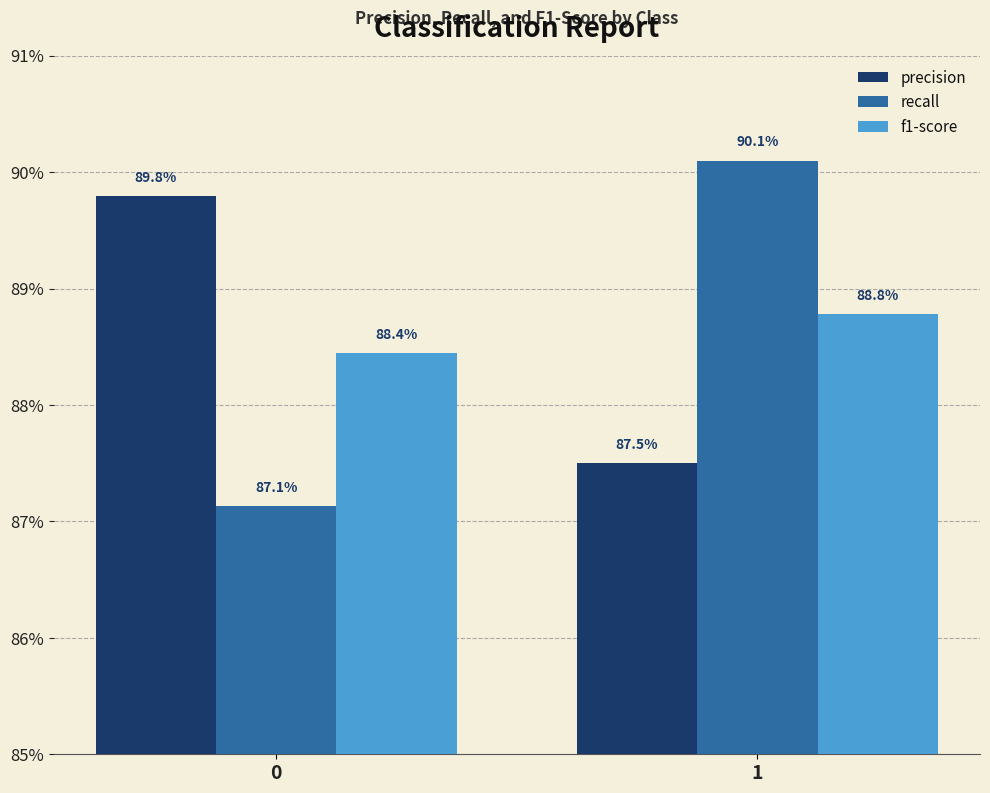

Does the chart contain stacked bars?

No